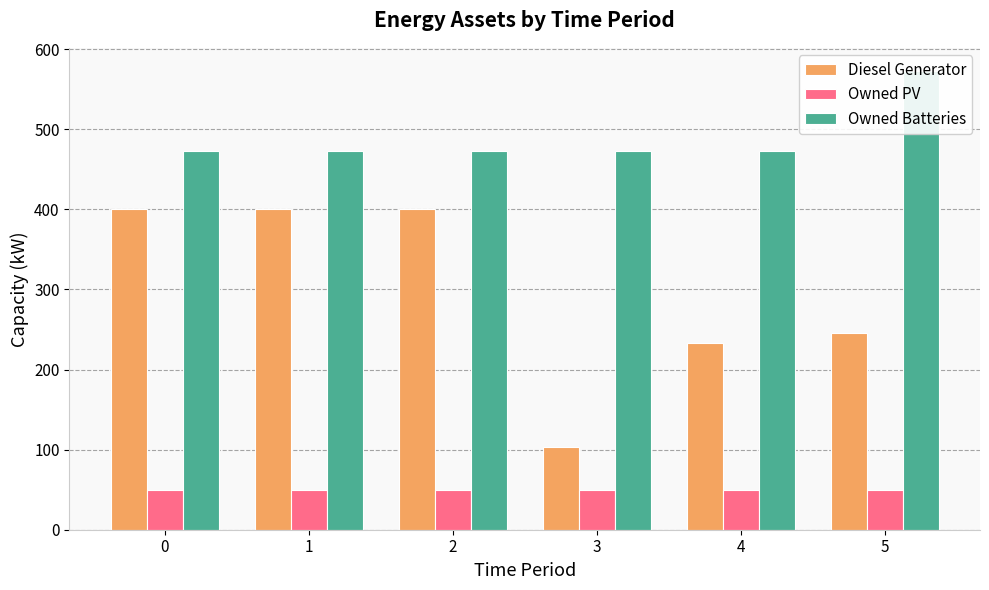

Which series has the largest total across all categories?

Owned Batteries